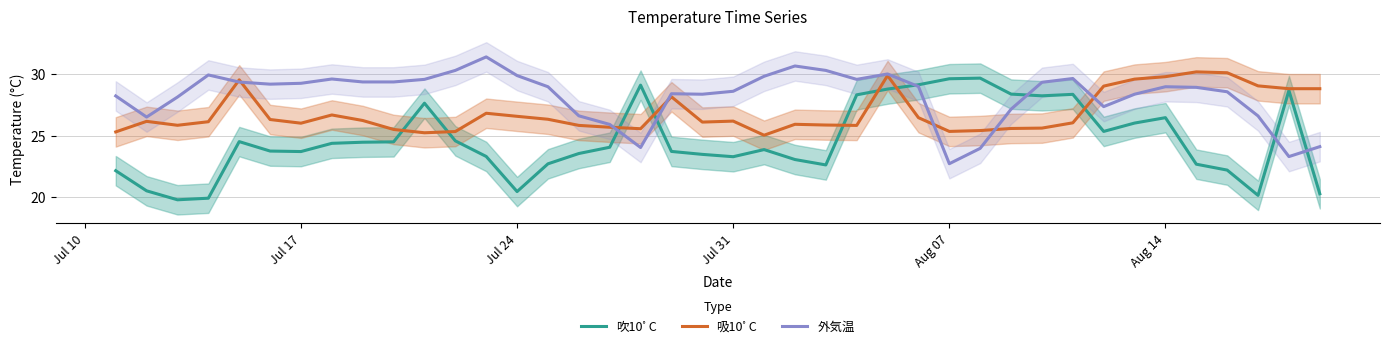

How many lines are shown in the chart?

3